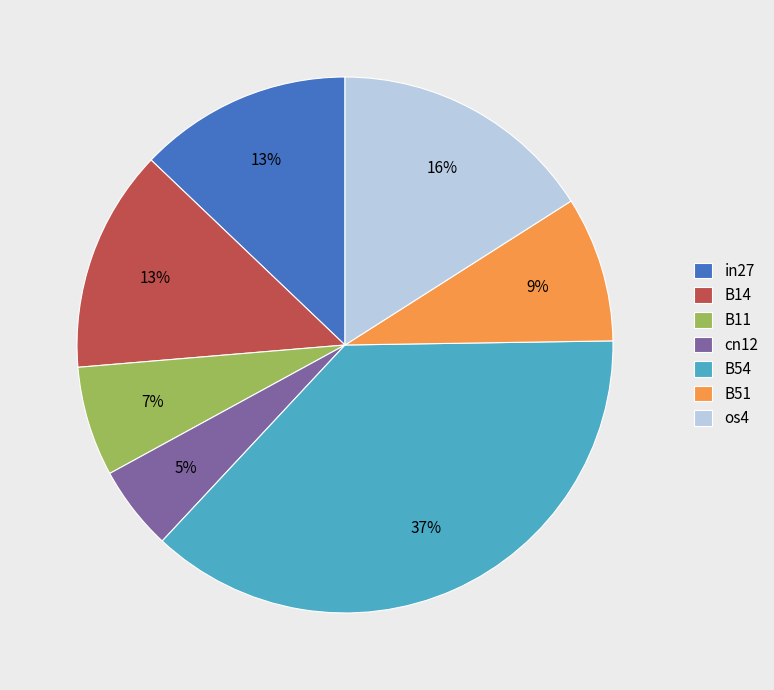

The B11 slice represents 7% of the pie. True or false?

True